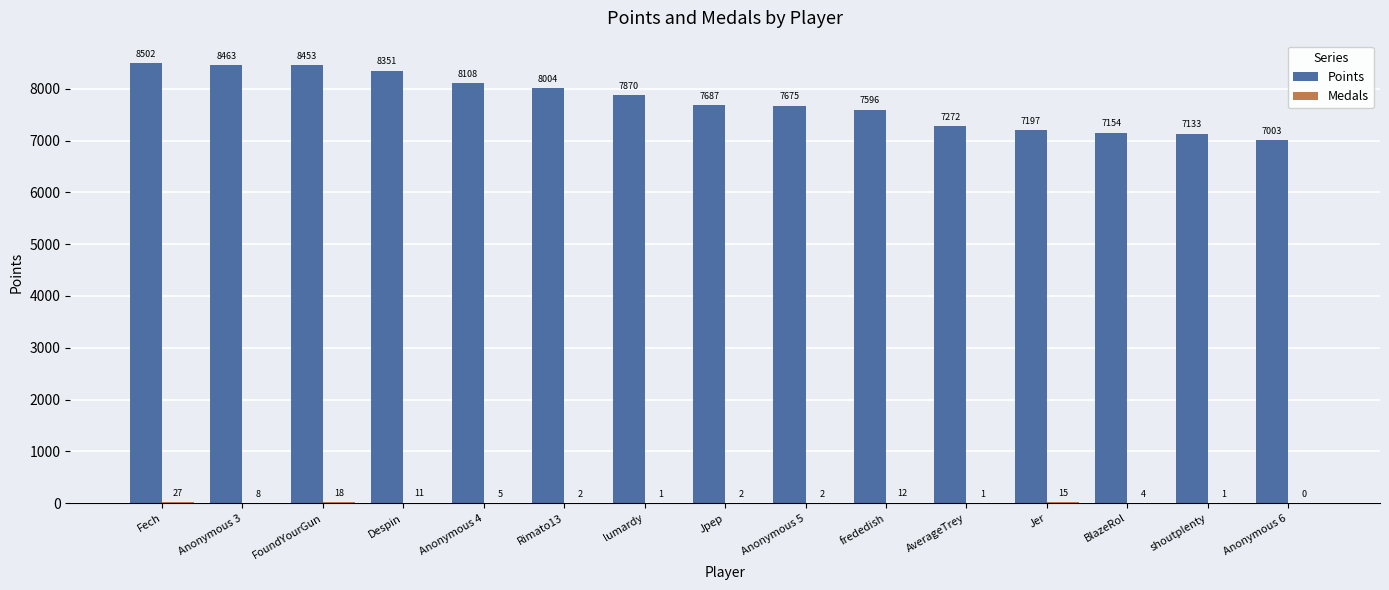

Which series has the largest total across all categories?

Points